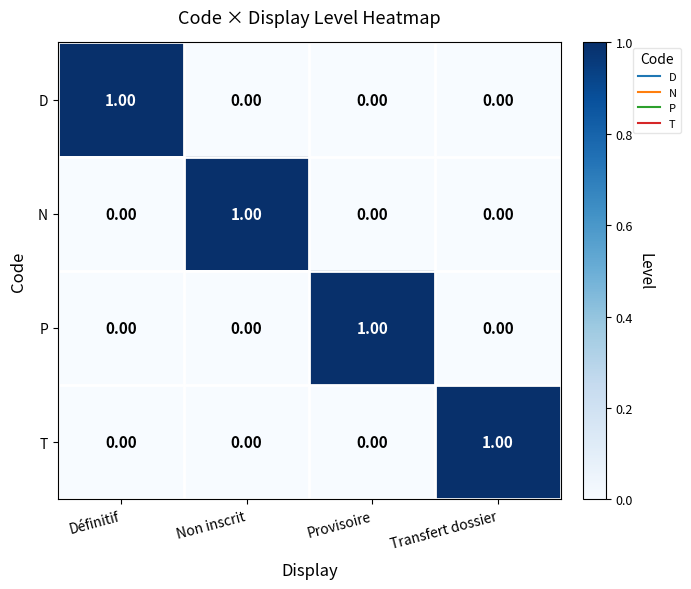

Is the value of D at Non inscrit greater than the value of P at Provisoire?

No